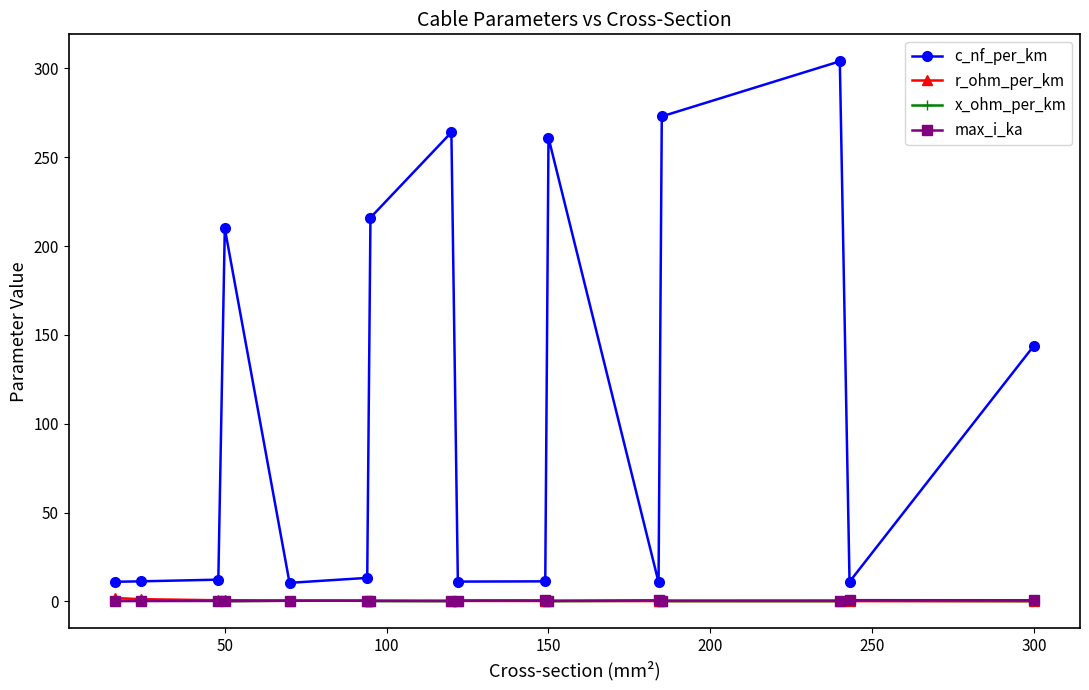

What is the average value of the c_nf_per_km series?

110.9